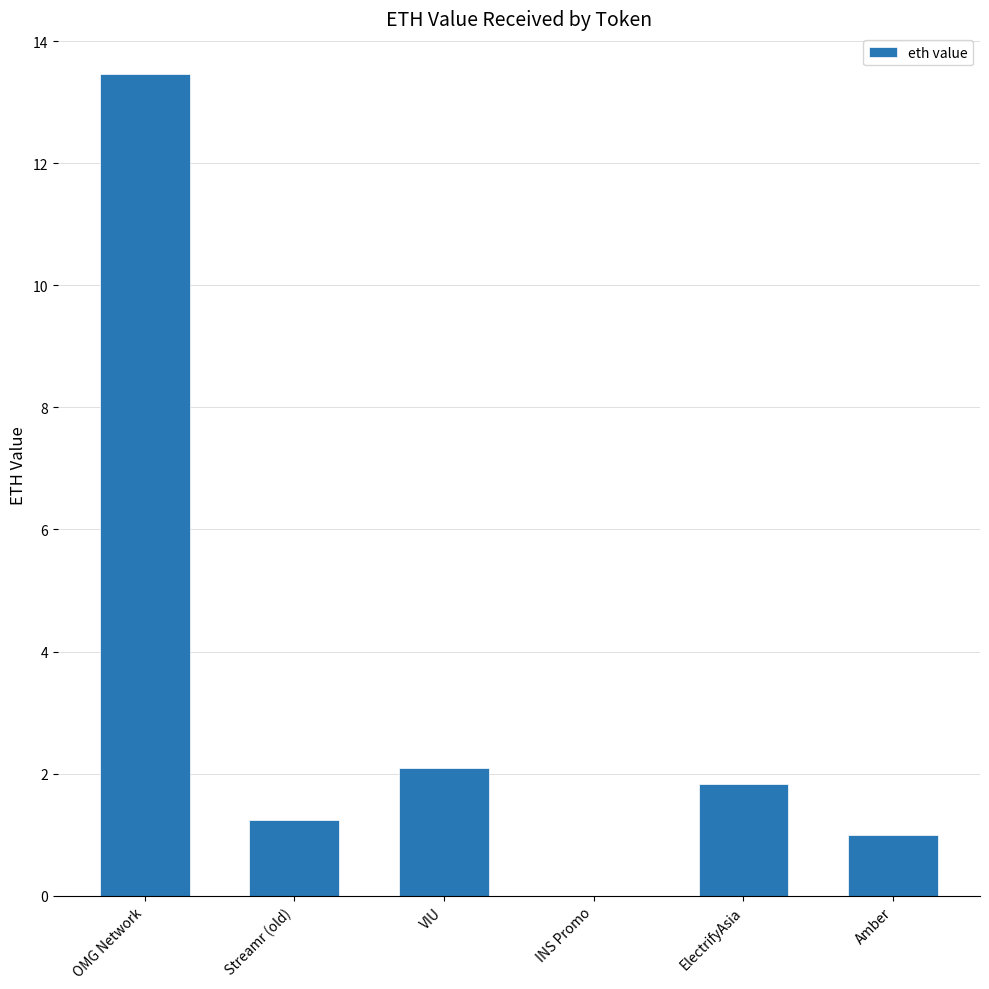

At which category does the chart reach its peak across all series?

OMG Network